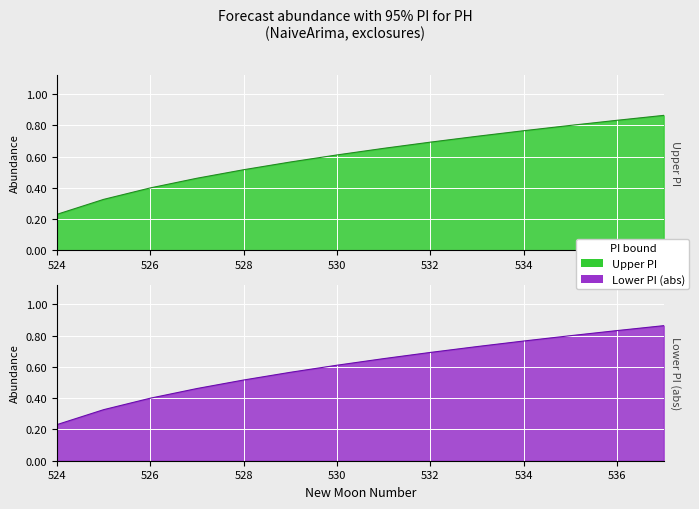

Between 526 and 524, which is larger?

526